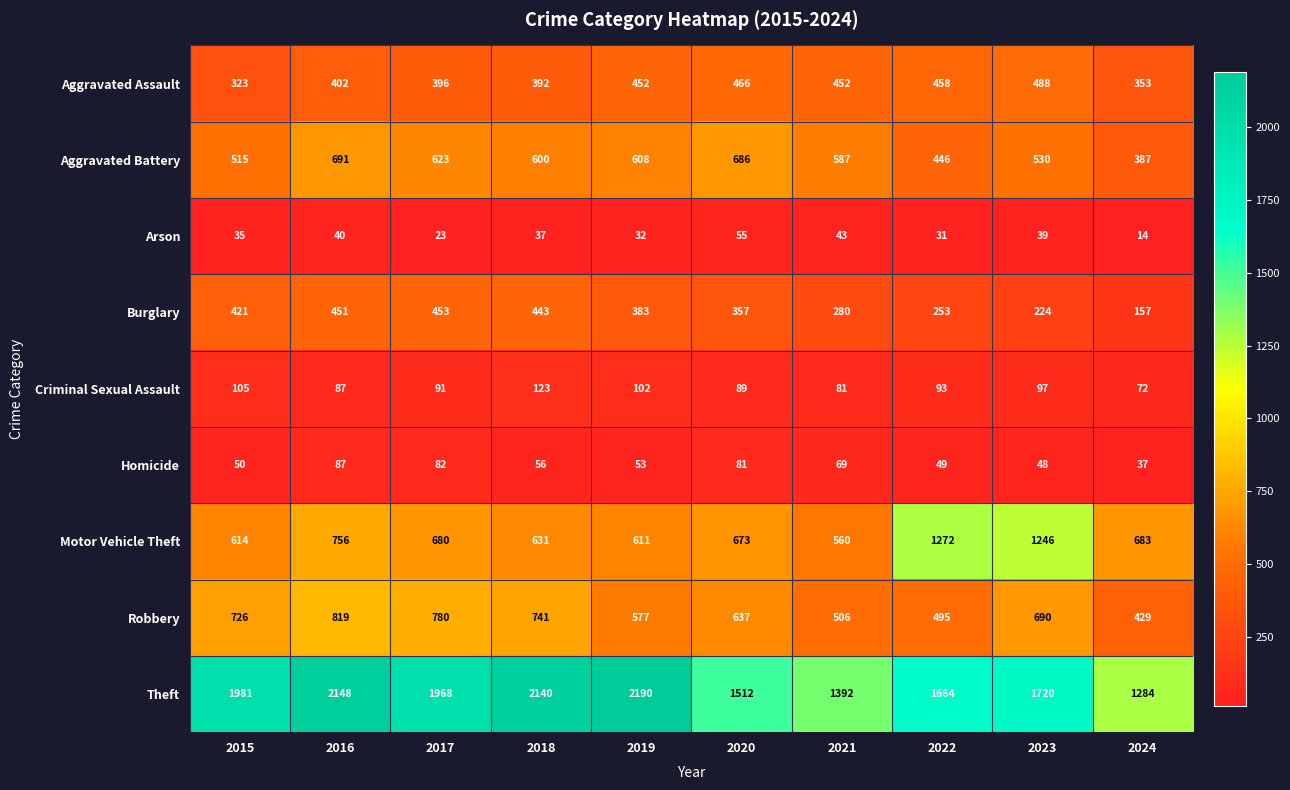

Is it true that Motor Vehicle Theft equals 611 at 2019?

True